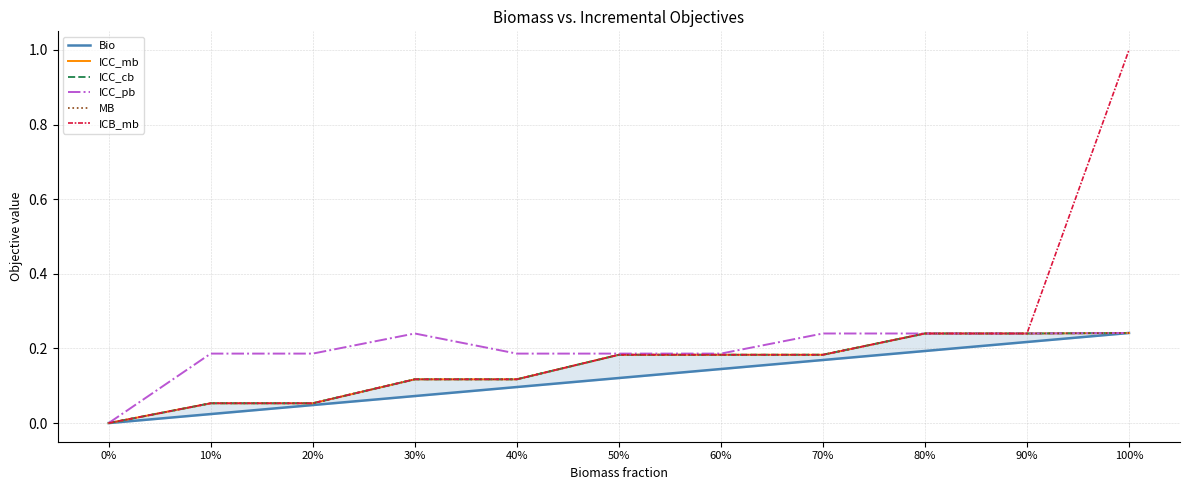

What is the value of the ICC_pb point at the 10th from the left?

0.2